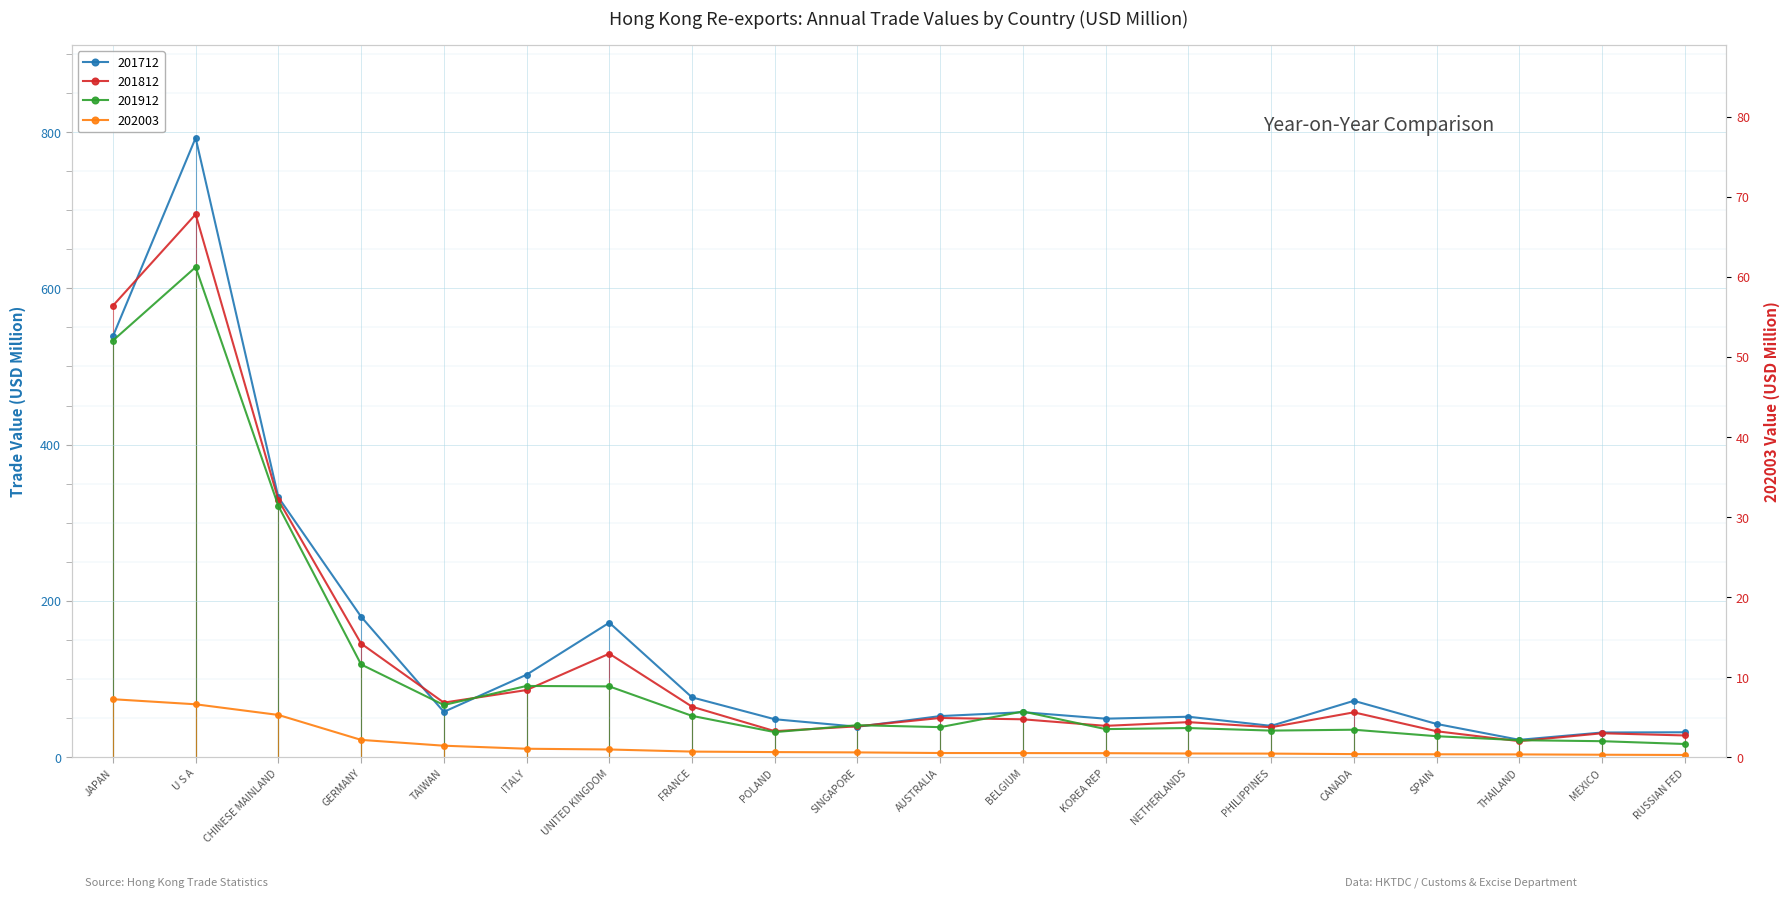

What is the label of the 18th point from the left?

THAILAND